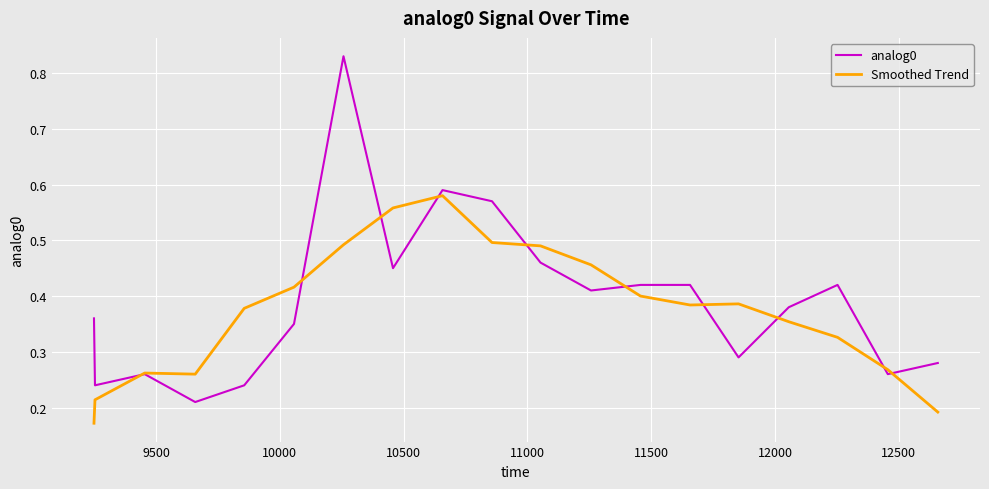

Rank the series by their maximum value, from highest to lowest.

analog0, Smoothed Trend